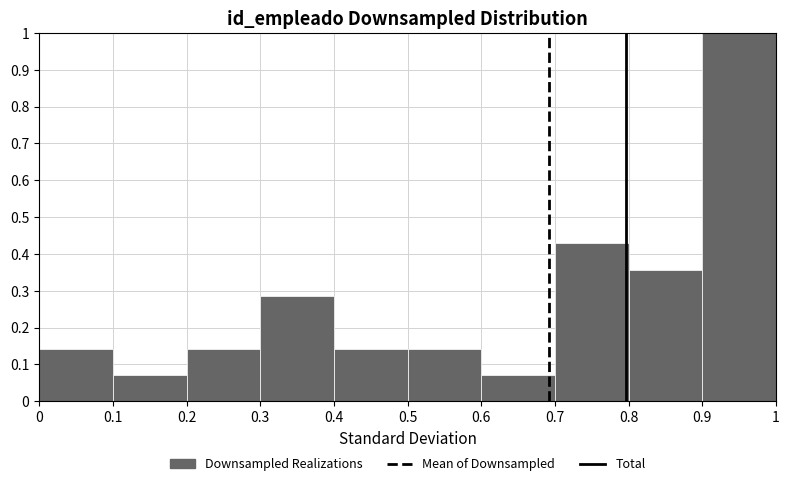

Reading left to right, list every bar in this chart as the range it spans on the x-axis followed by its height. The values are not printed on the chart, so give them approximately, as read against the axis.

0 to 0.1: 0.14
0.1 to 0.2: 0.07
0.2 to 0.3: 0.14
0.3 to 0.4: 0.29
0.4 to 0.5: 0.14
0.5 to 0.6: 0.14
0.6 to 0.7: 0.07
0.7 to 0.8: 0.43
0.8 to 0.9: 0.36
0.9 to 1: 1.00